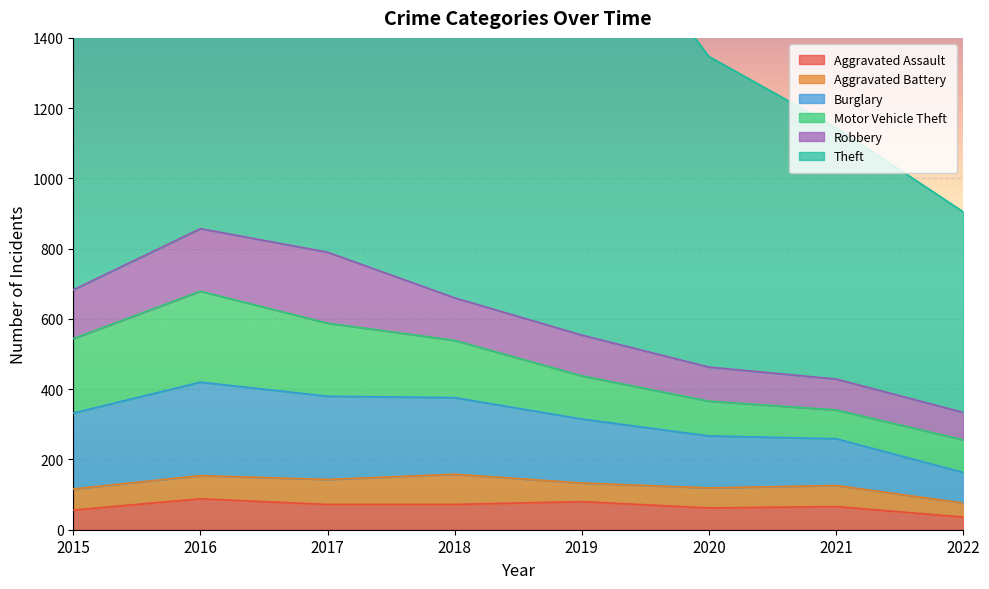

In Motor Vehicle Theft, how many points are lower than both neighbors (excluding endpoints)?

1